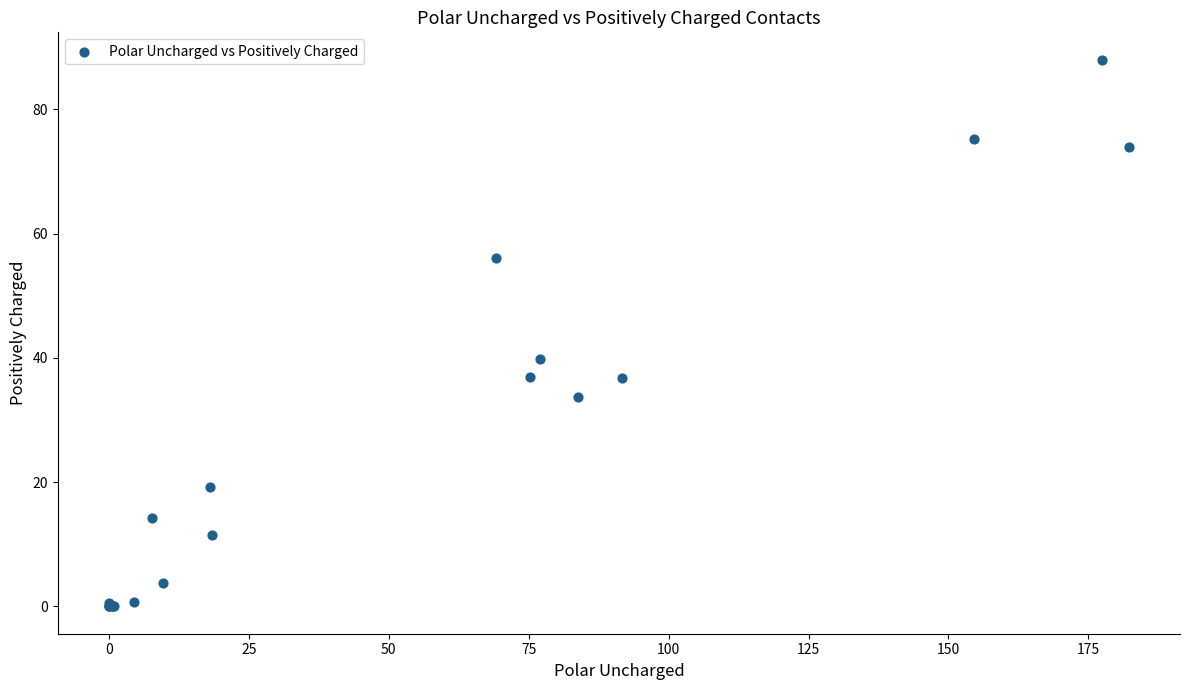

What Y value in the scatter plot is closest to 44?

39.8